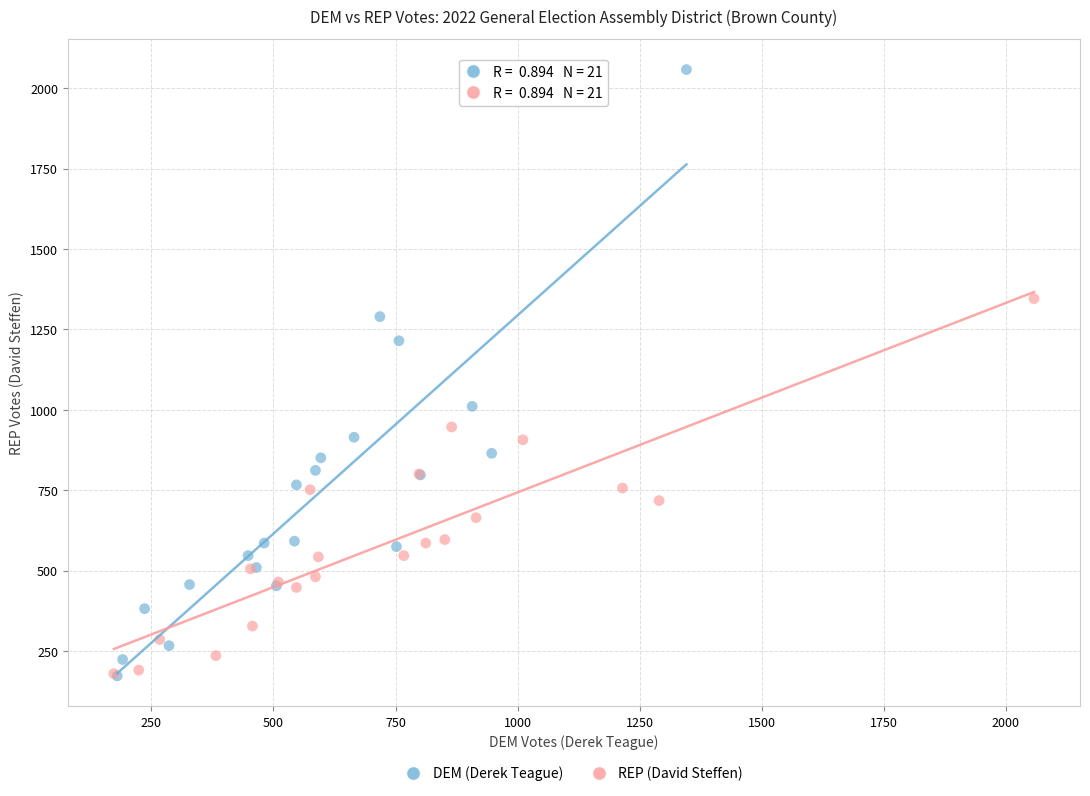

Which series reaches the maximum Y coordinate?

DEM (Derek Teague)